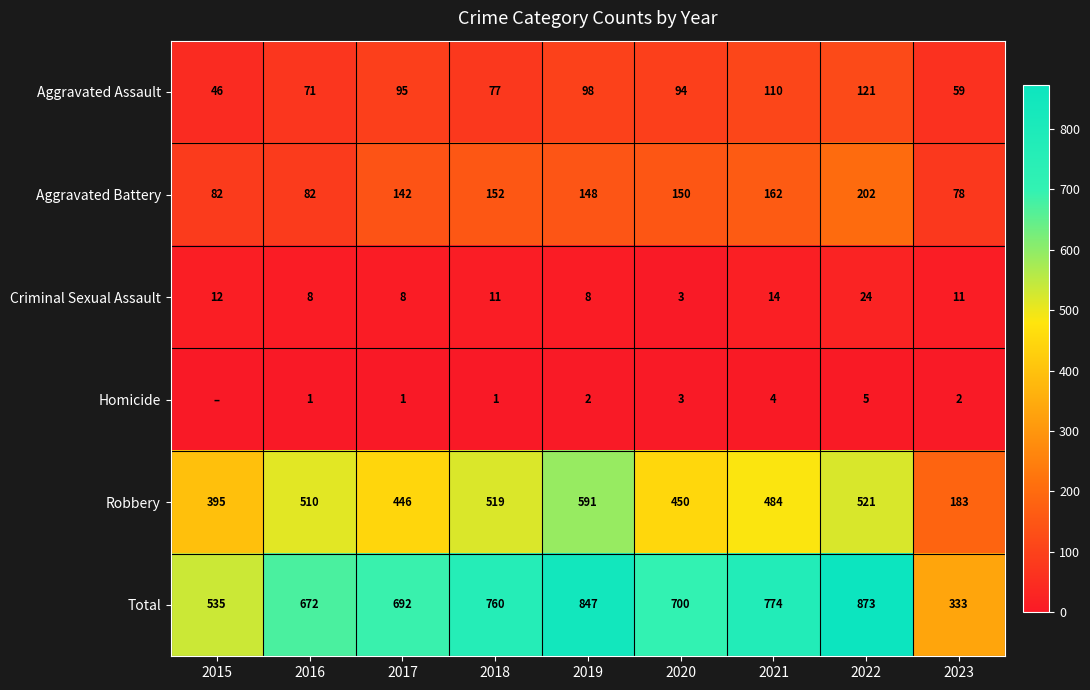

Rank the series at 2016 from highest to lowest value.

Total, Robbery, Aggravated Battery, Aggravated Assault, Criminal Sexual Assault, Homicide